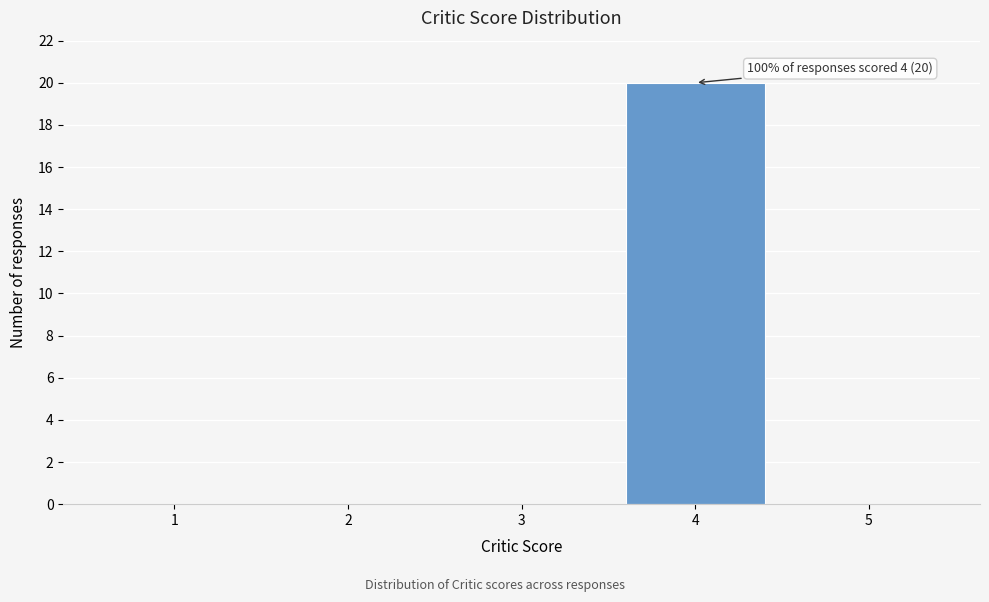

Over which range of the x-axis is the bar tallest?

3.5 to 4.5